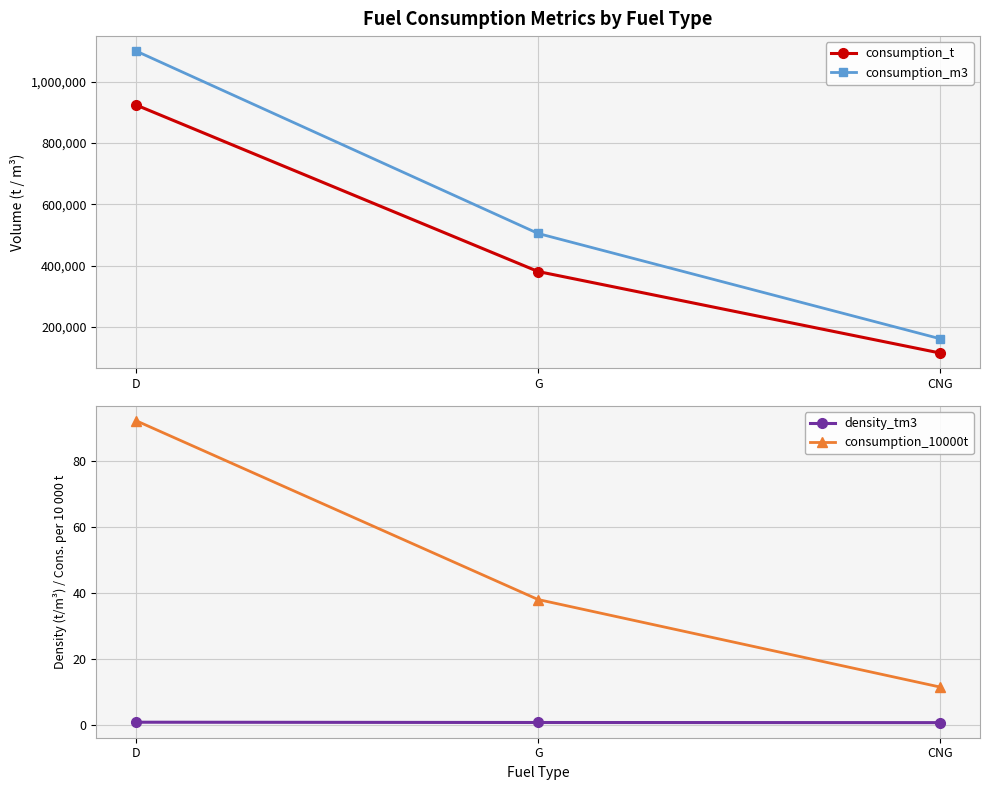

Which series has the largest range (max minus min)?

consumption_m3